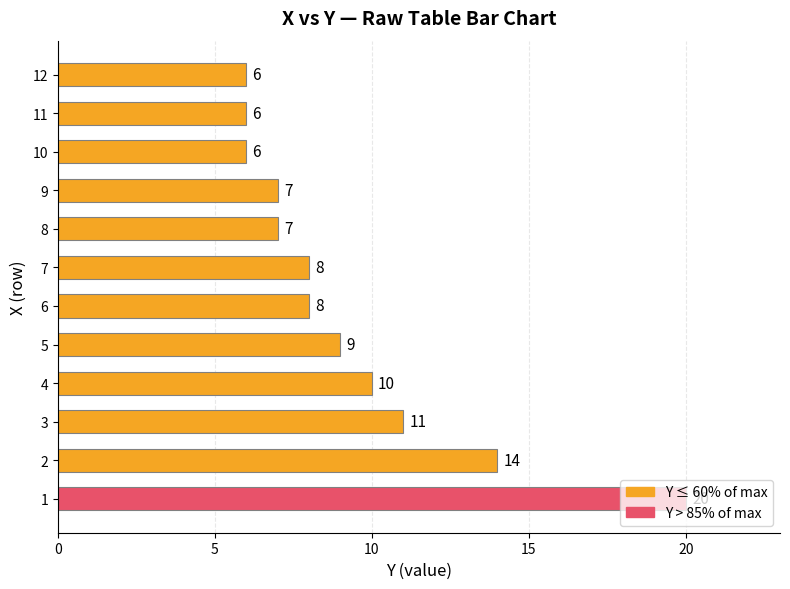

The chart shows a value of 11 at 3. True or false?

True